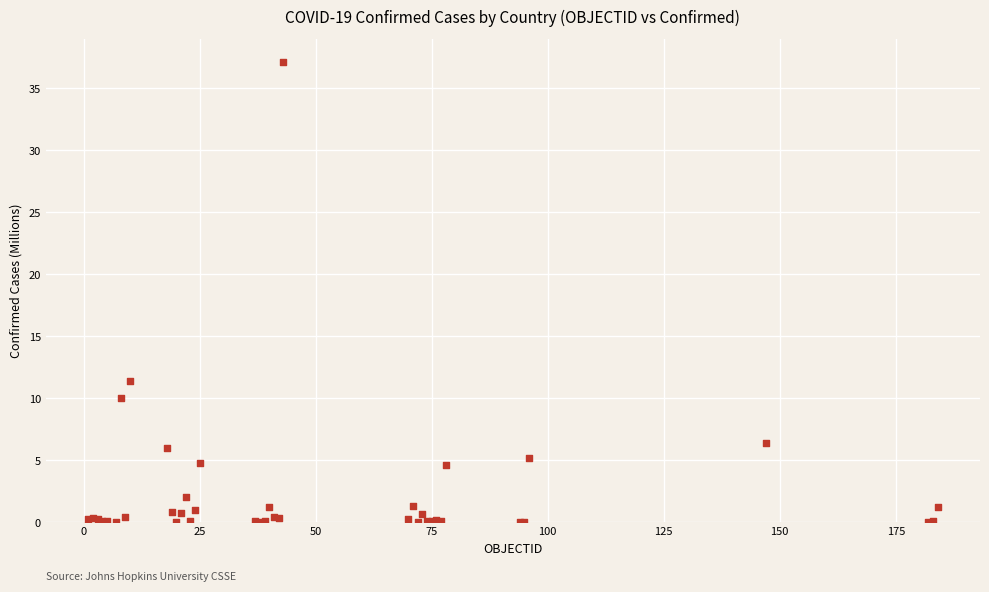

What Y value in the scatter plot is closest to 18?

11.4